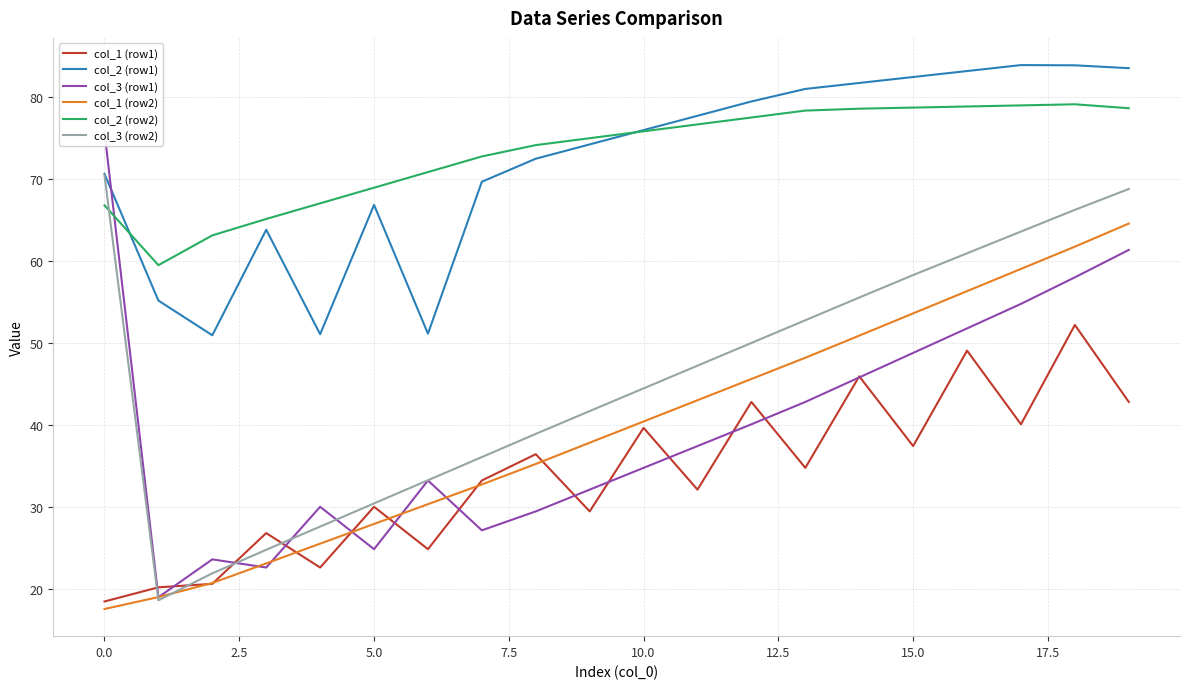

What is the difference between the second highest and second lowest values in the col_1 (row1) series?

28.9